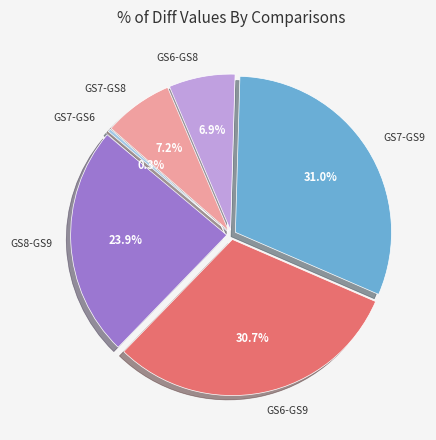

The GS7-GS8 slice represents 22% of the pie. True or false?

False